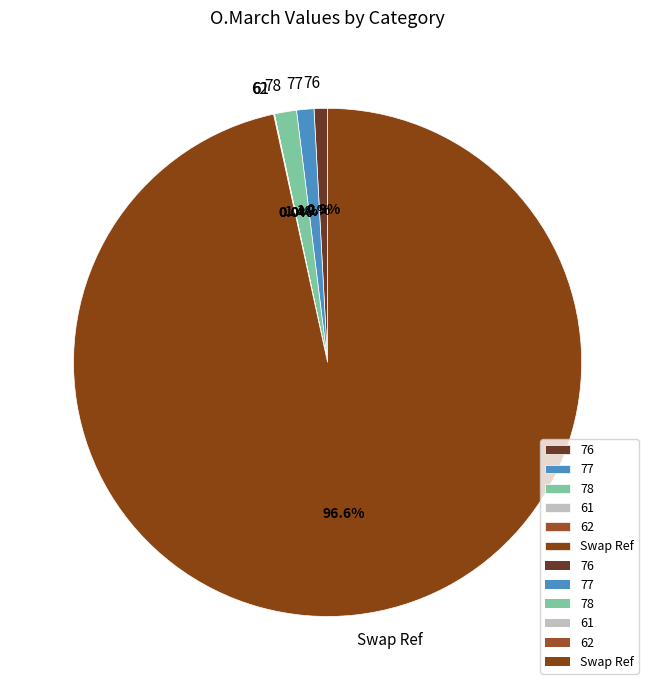

What is the largest slice in the pie chart?

Swap Ref